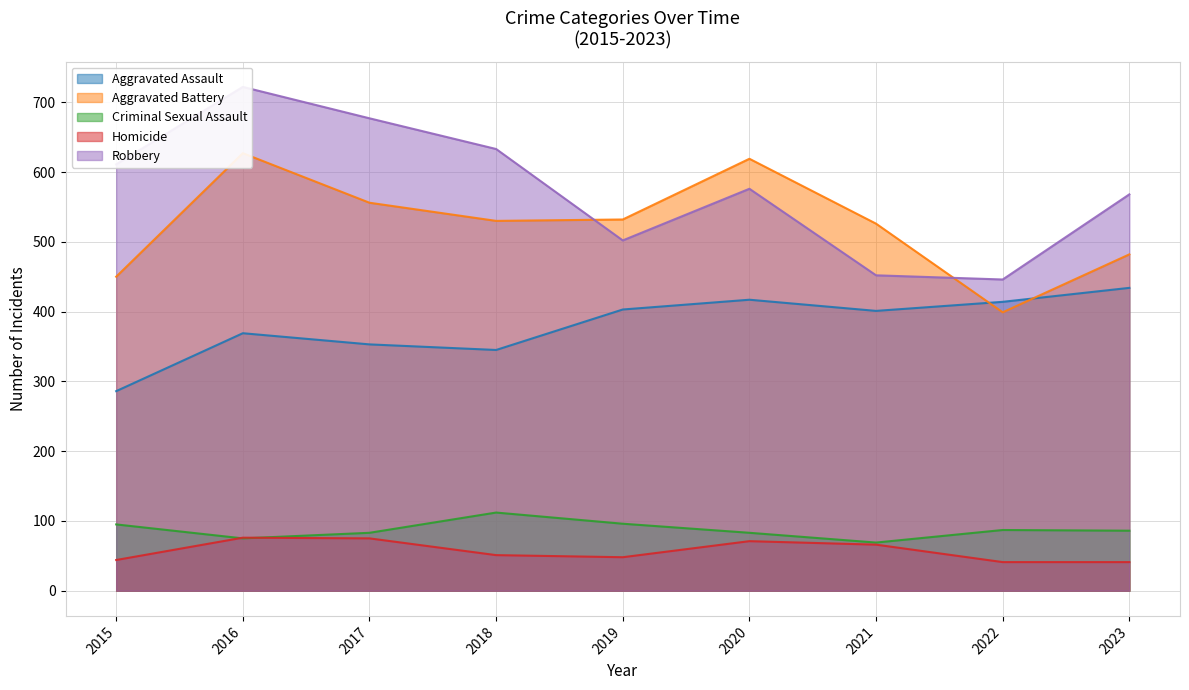

Where is the first local maximum for Homicide?

2016